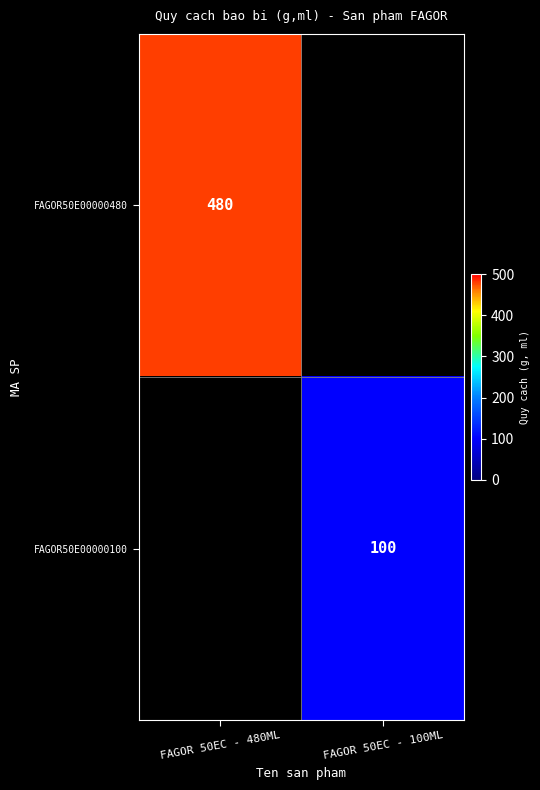

The value of FAGOR50E00000100 at FAGOR 50EC - 100ML is 100. True or false?

True